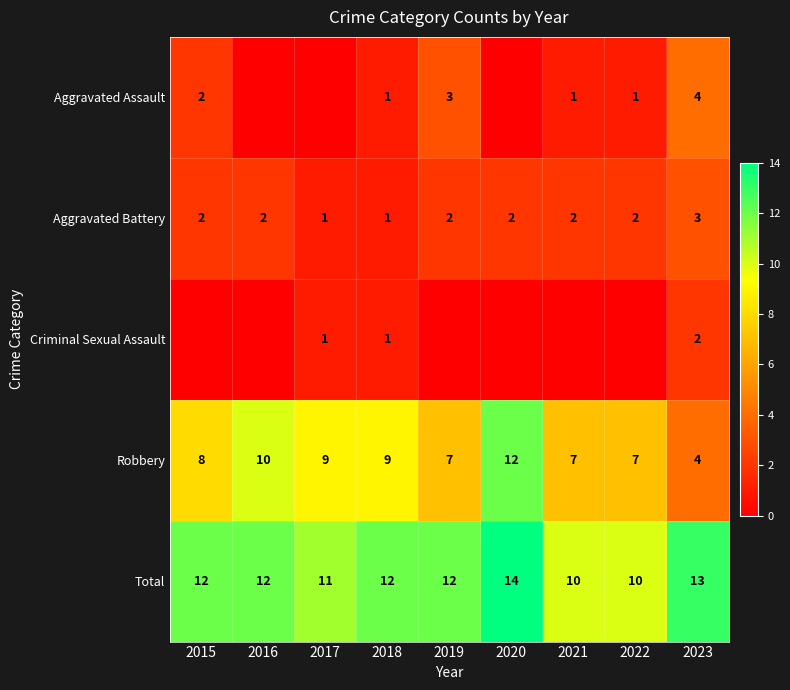

What is the difference between the maximum and minimum values in the Total series?

4